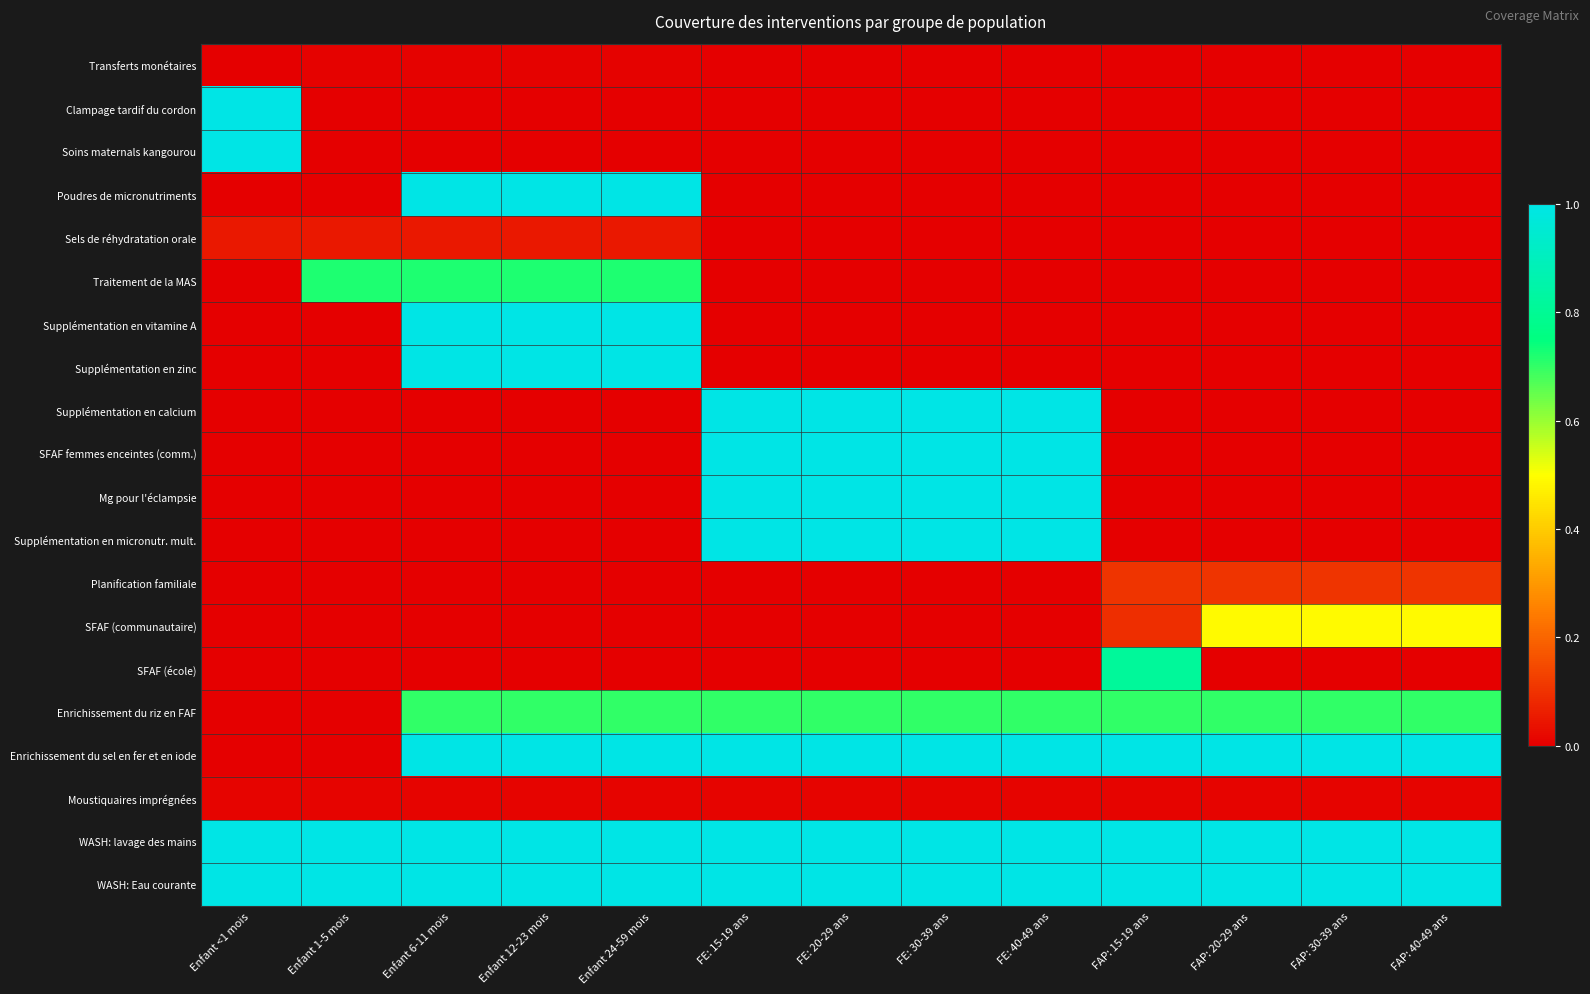

What is the total value across all series at FAP: 40-49 ans?

4.3